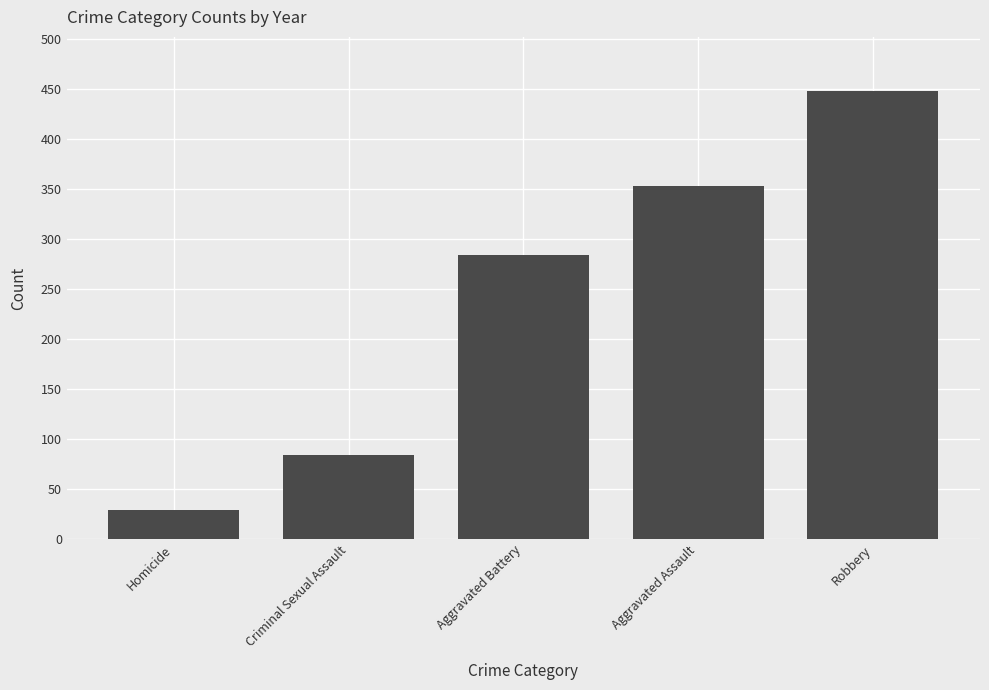

What is the label of the 2nd bar from the left?

Criminal Sexual Assault